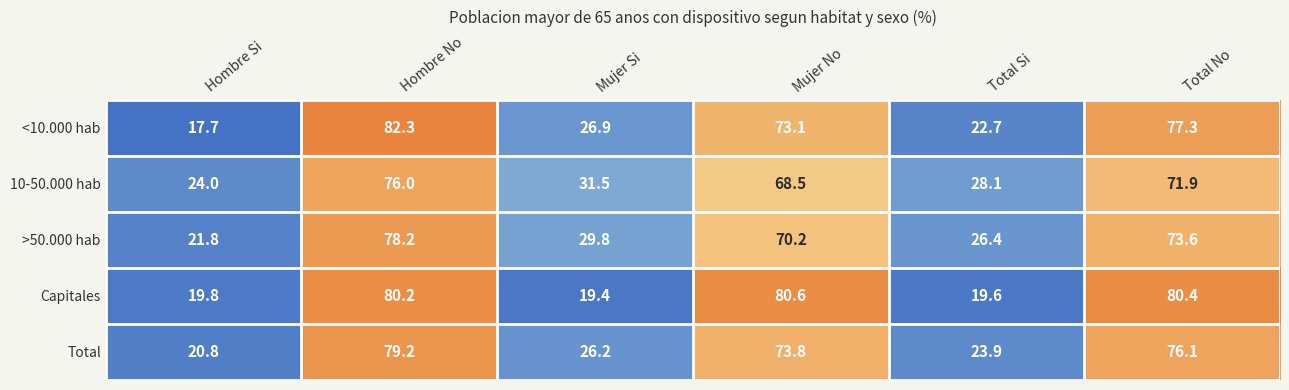

The Capitales series shows 107.6 at Mujer No. True or false?

False